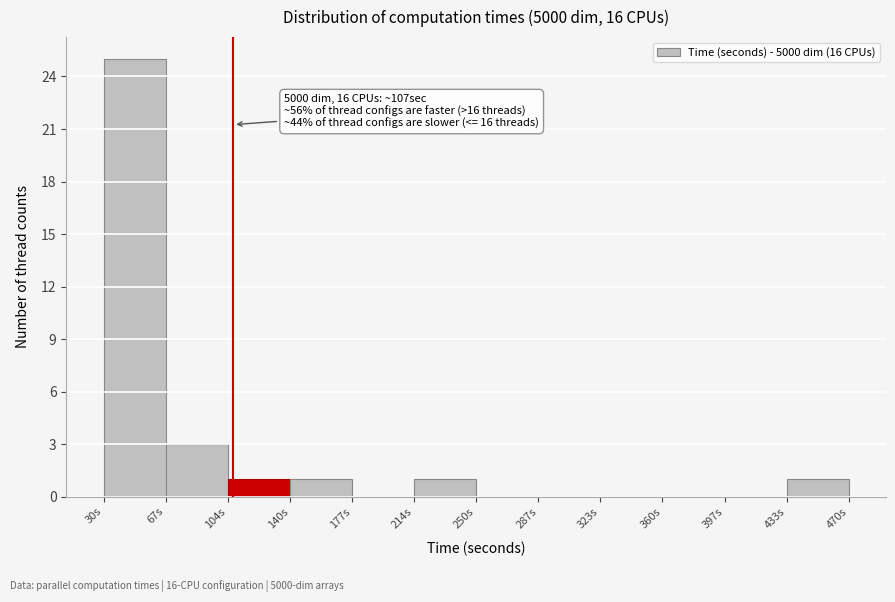

Which range on the x-axis has the tallest bar?

30 to 70